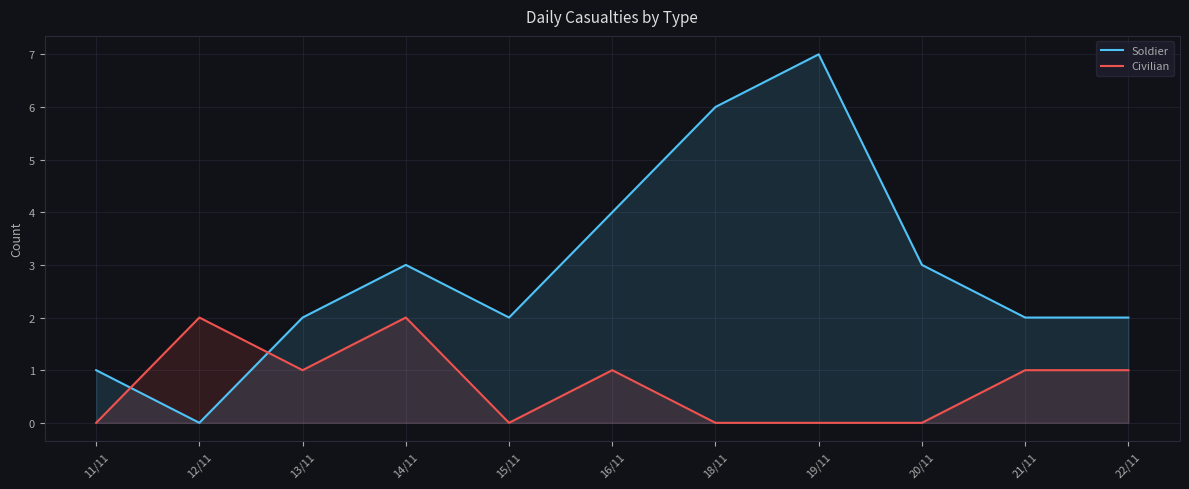

What is the difference between the maximum and second lowest values in the Civilian series?

2